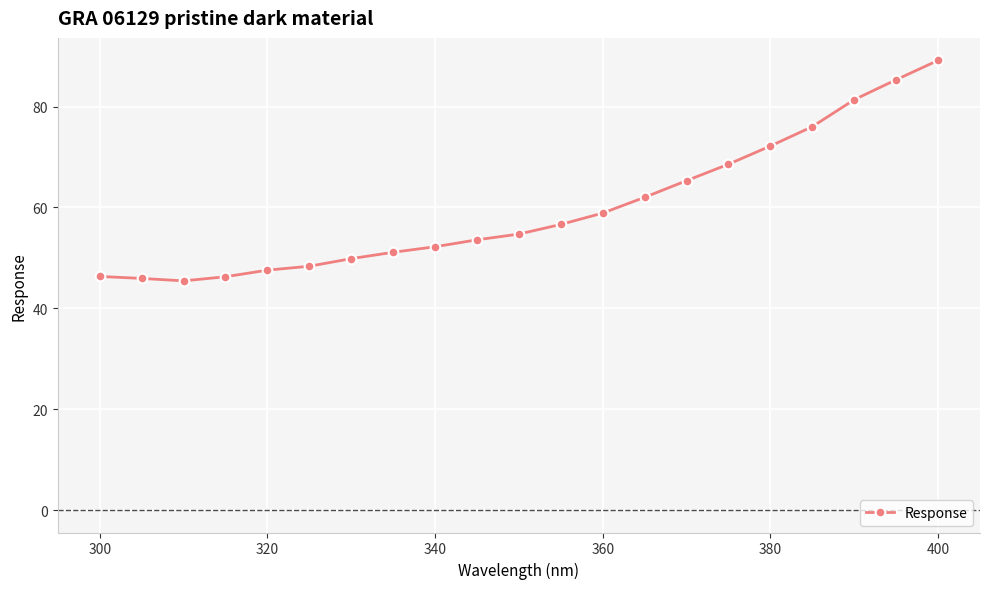

What is the difference between the second highest and minimum values?

39.9